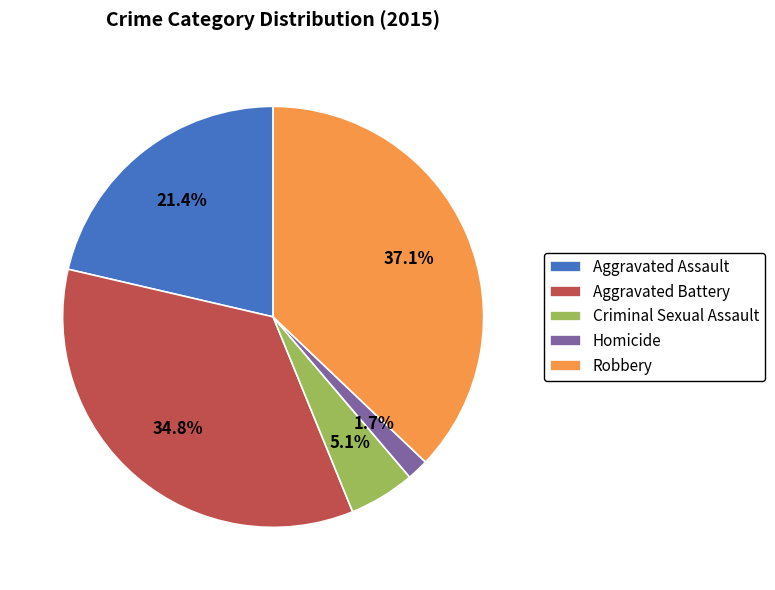

Does Homicide account for over 50% of the chart?

No